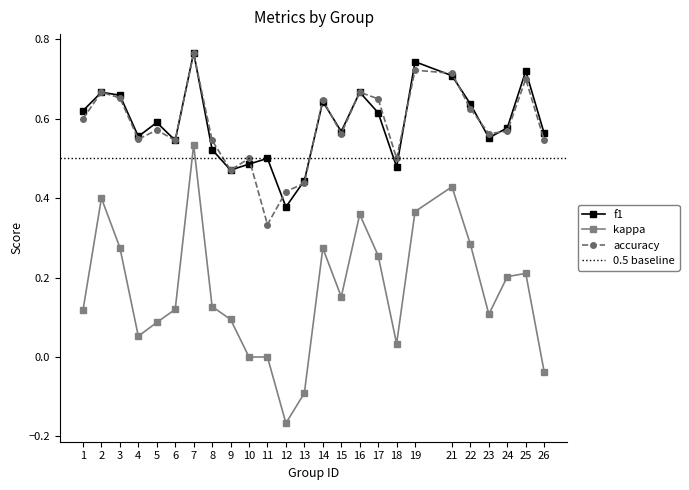

Reading left to right, list all the values displayed in this chart.

f1: 0.6	0.7	0.7	0.6	0.6	0.5	0.8	0.5	0.5	0.5	0.5	0.4	0.4	0.6	0.6	0.7	0.6	0.5	0.7	0.7	0.6	0.6	0.6	0.7	0.6
kappa: 0.1	0.4	0.3	0.1	0.1	0.1	0.5	0.1	0.1	0.0	0.0	-0.2	-0.1	0.3	0.2	0.4	0.3	0.0	0.4	0.4	0.3	0.1	0.2	0.2	-0.0
accuracy: 0.6	0.7	0.7	0.5	0.6	0.5	0.8	0.5	0.5	0.5	0.3	0.4	0.4	0.6	0.6	0.7	0.7	0.5	0.7	0.7	0.6	0.6	0.6	0.7	0.5